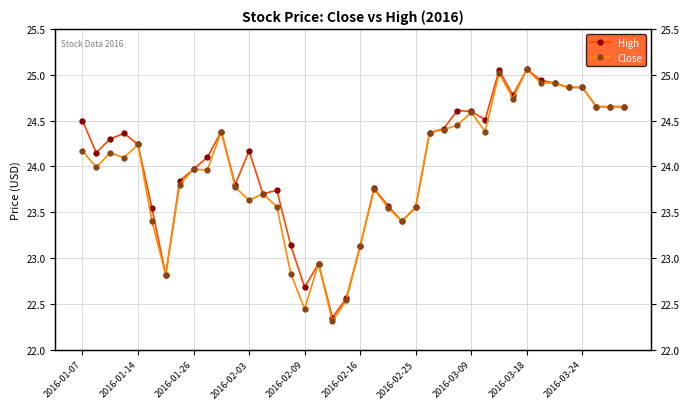

Does the chart have visible grid lines?

Yes